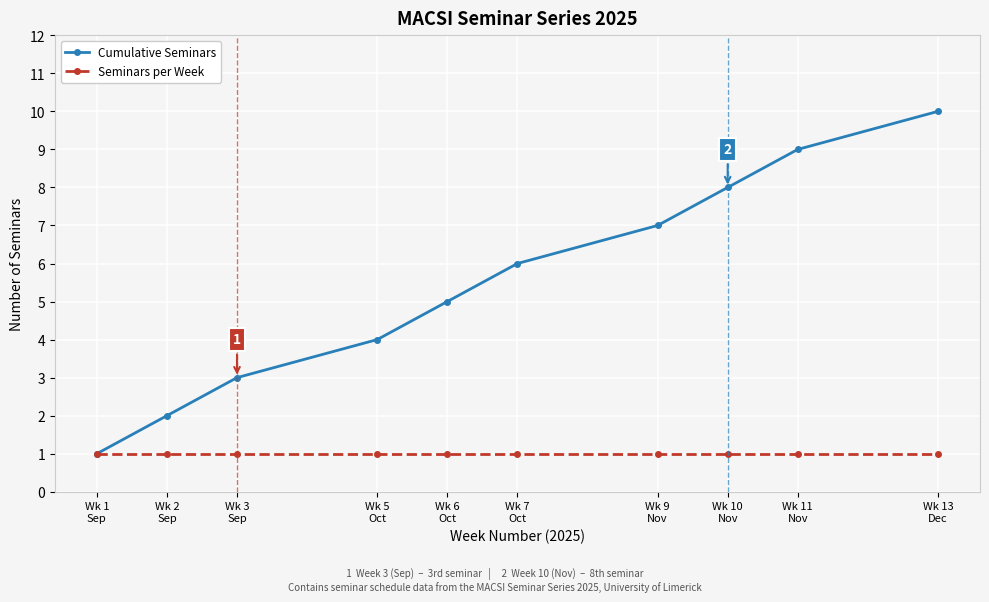

Which series changed the most between Wk 5
Oct and Wk 6
Oct?

Cumulative Seminars